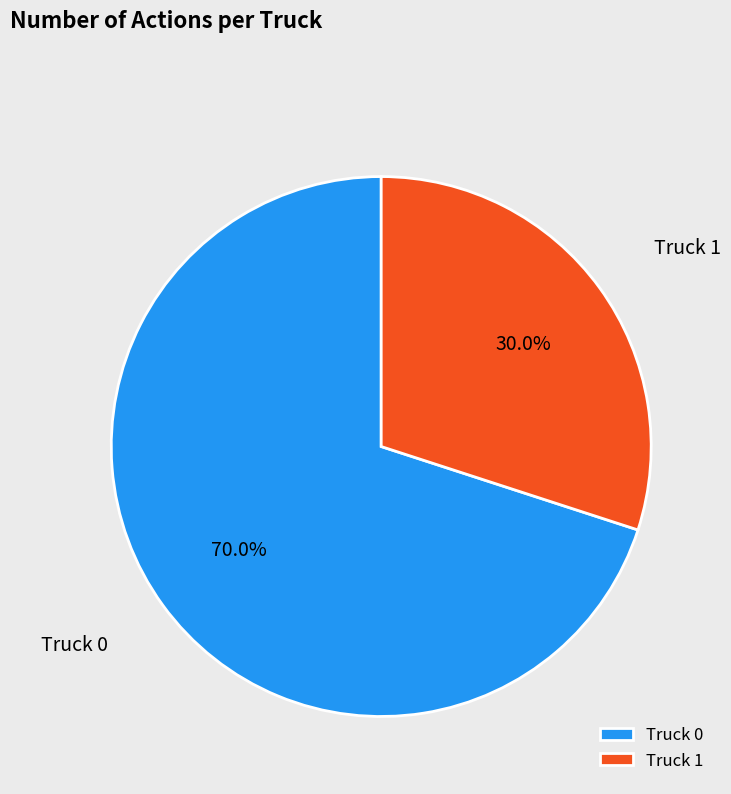

The Truck 0 slice represents 70% of the pie. True or false?

True